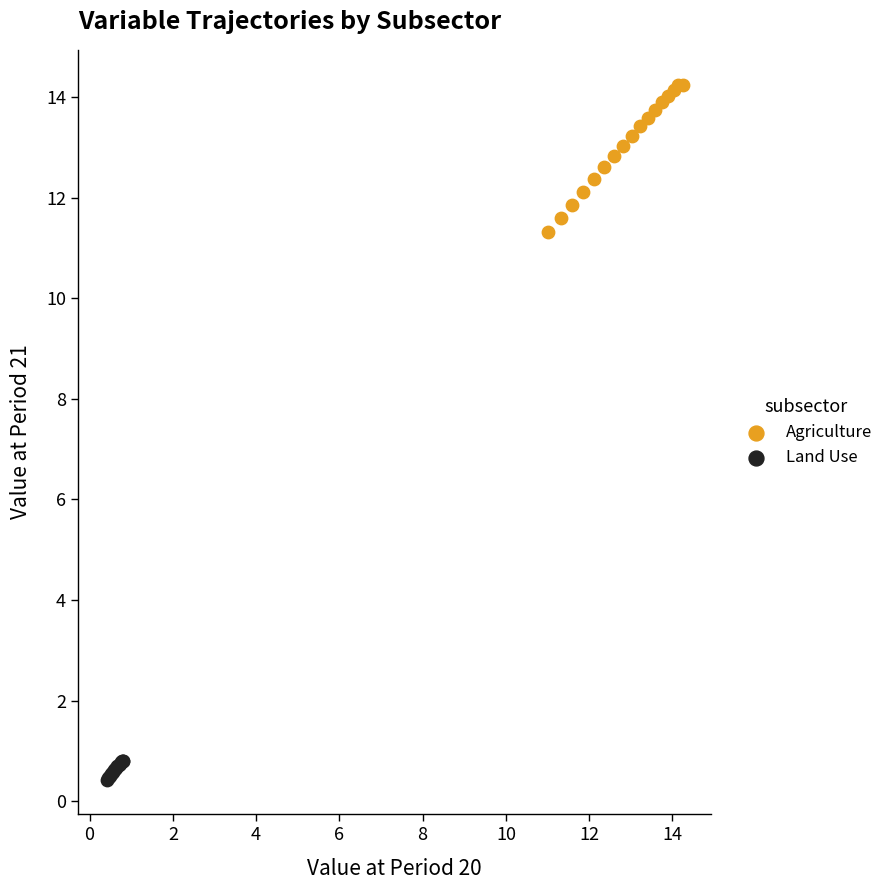

Which series contains the highest Y value?

Agriculture